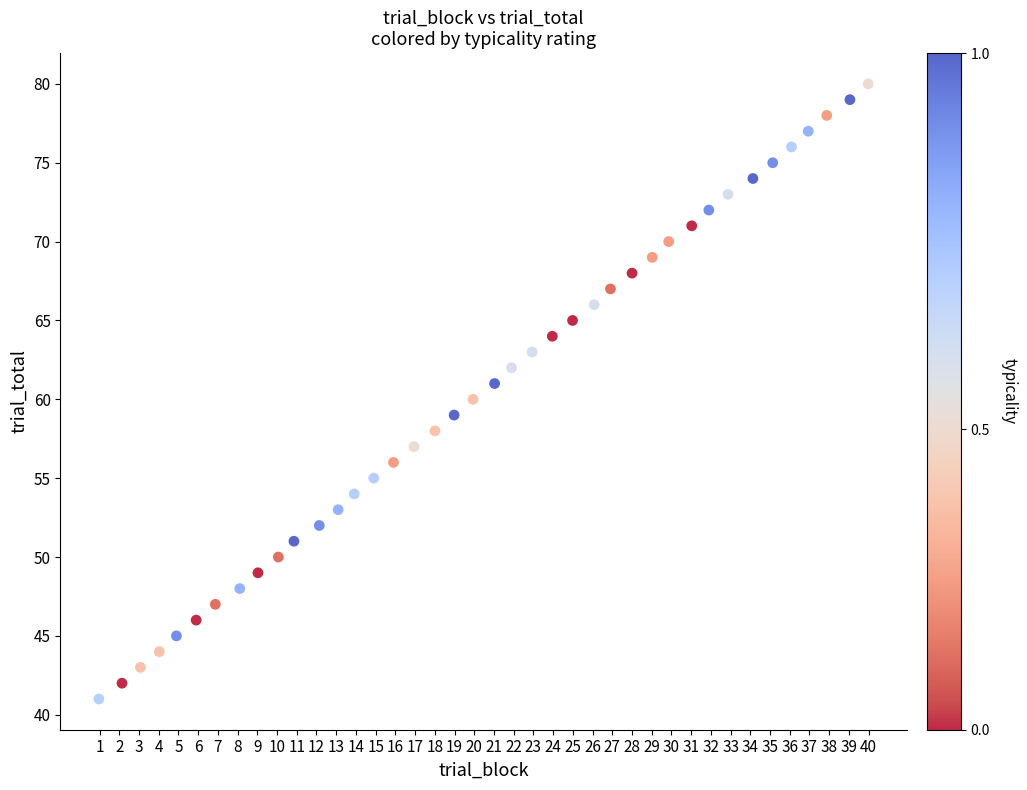

What is the range of Y values (max minus min)?

39